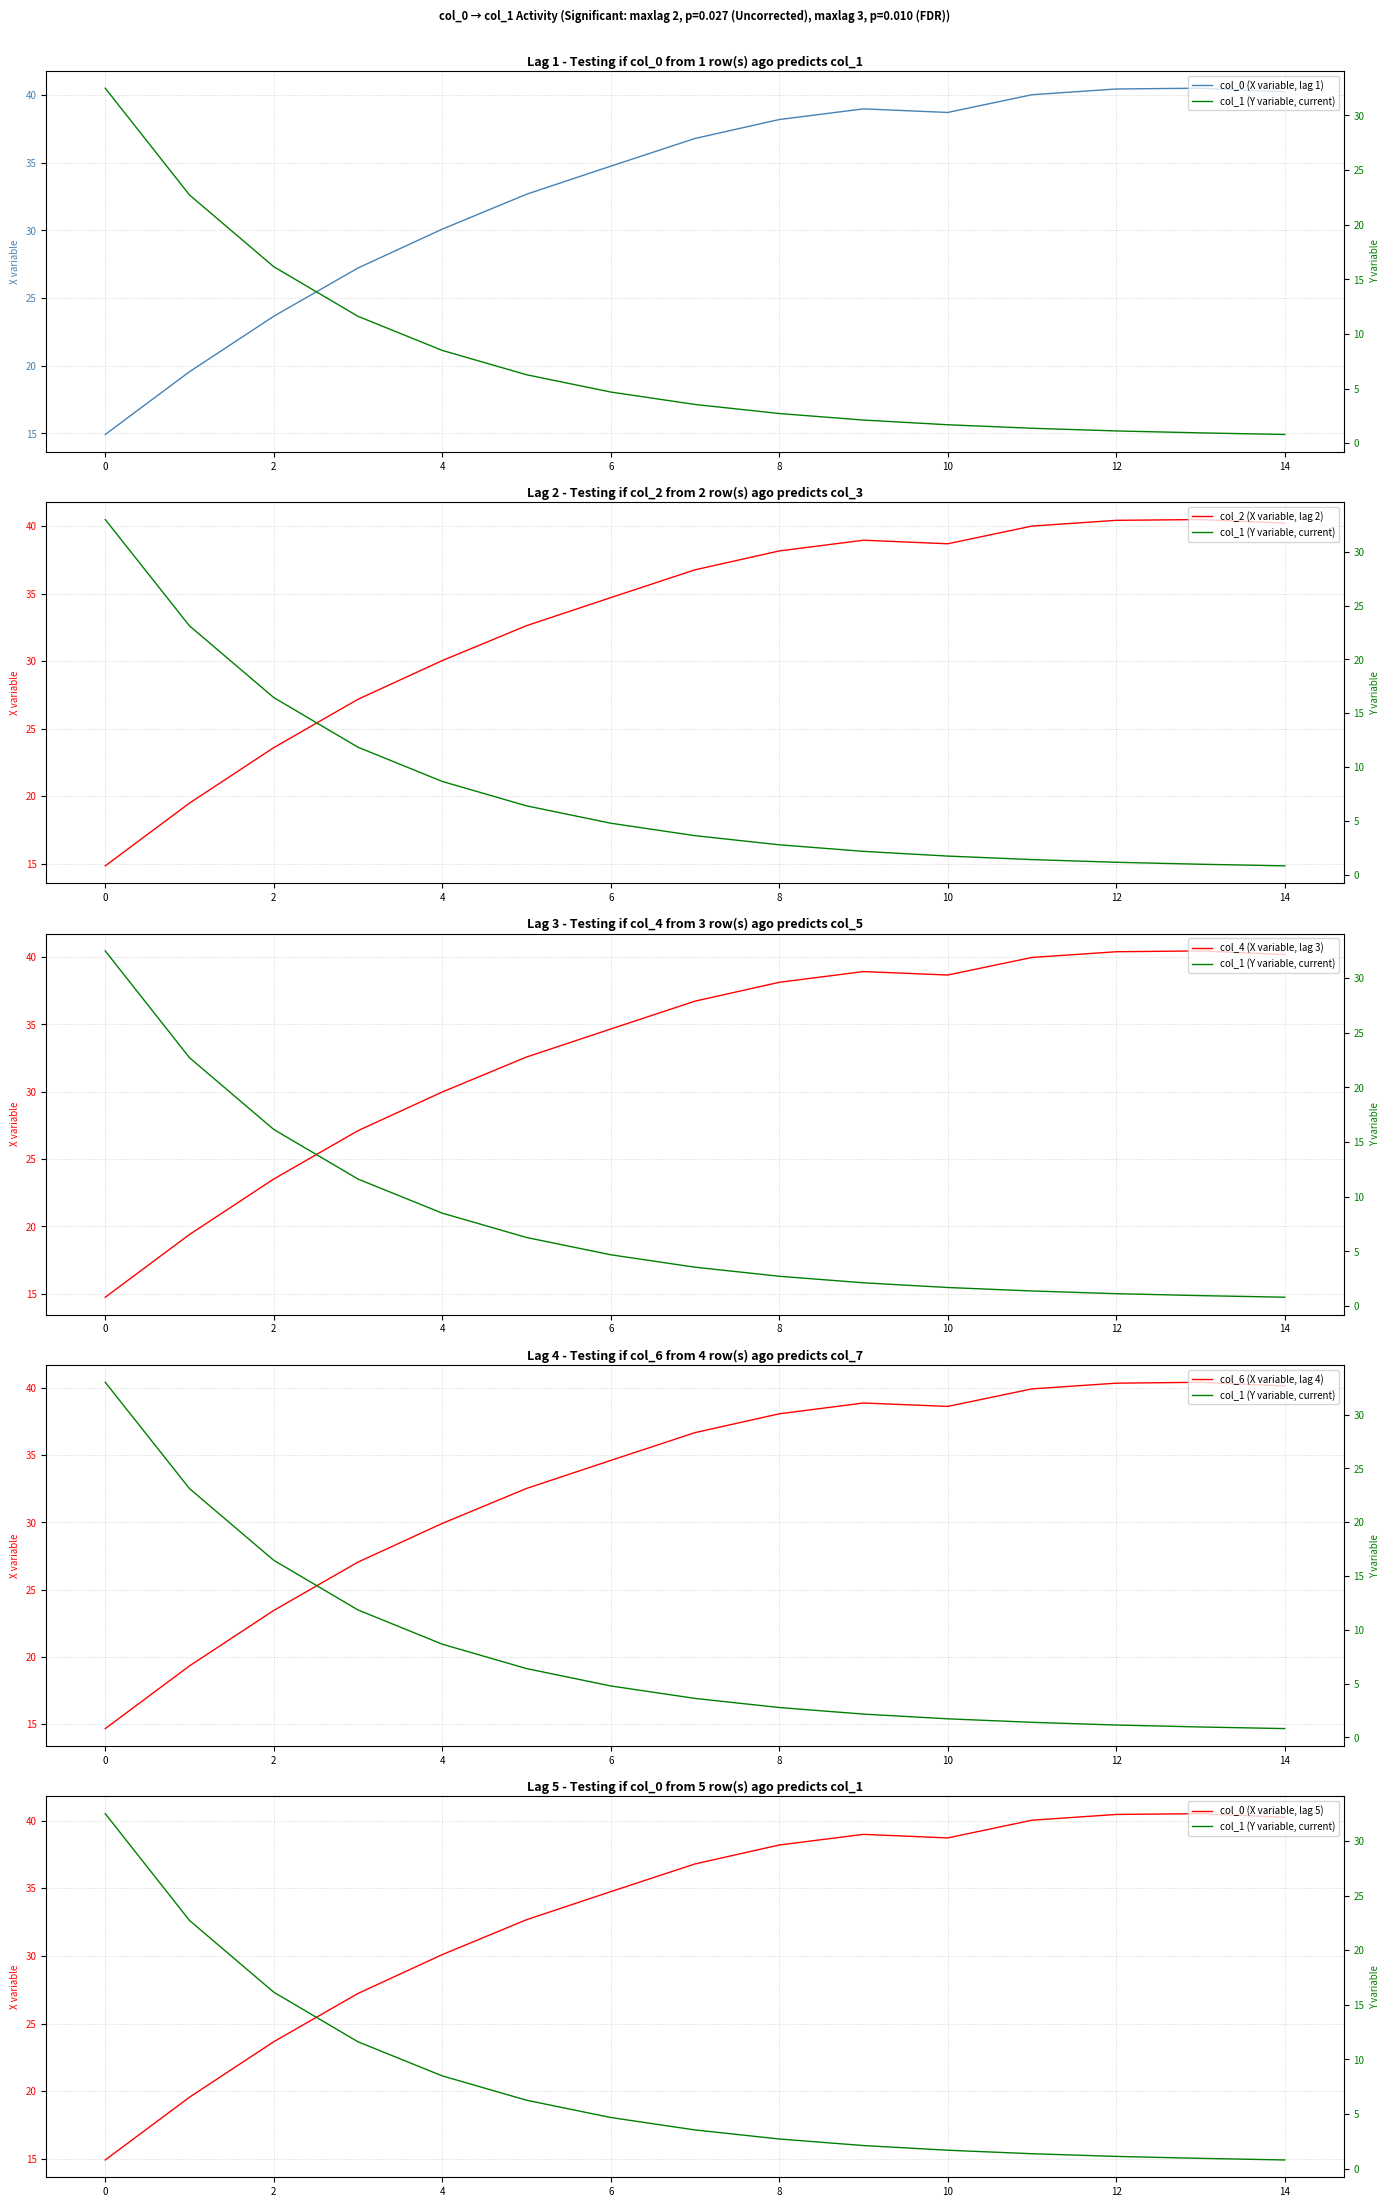

Reading left to right, list all the values displayed in this chart.

col_0 (X variable, lag 1): 14.9	19.6	23.7	27.2	30.1	32.7	34.7	36.8	38.2	39.0	38.7	40.0	40.5	40.5	40.2
col_2 (X variable, lag 2): 14.8	19.5	23.6	27.2	30.0	32.6	34.7	36.8	38.2	39.0	38.7	40.0	40.4	40.5	40.2
col_4 (X variable, lag 3): 14.7	19.4	23.5	27.1	30.0	32.6	34.7	36.7	38.1	38.9	38.7	40.0	40.4	40.5	40.2
col_6 (X variable, lag 4): 14.7	19.3	23.4	27.0	29.9	32.5	34.6	36.7	38.1	38.9	38.6	39.9	40.4	40.4	40.2
col_0 (X variable, lag 5): 14.9	19.6	23.7	27.2	30.1	32.7	34.7	36.8	38.2	39.0	38.7	40.0	40.5	40.5	40.2
col_1 (Y variable, current): 32.5	22.7	16.2	11.6	8.5	6.3	4.7	3.5	2.7	2.1	1.7	1.4	1.1	0.9	0.8